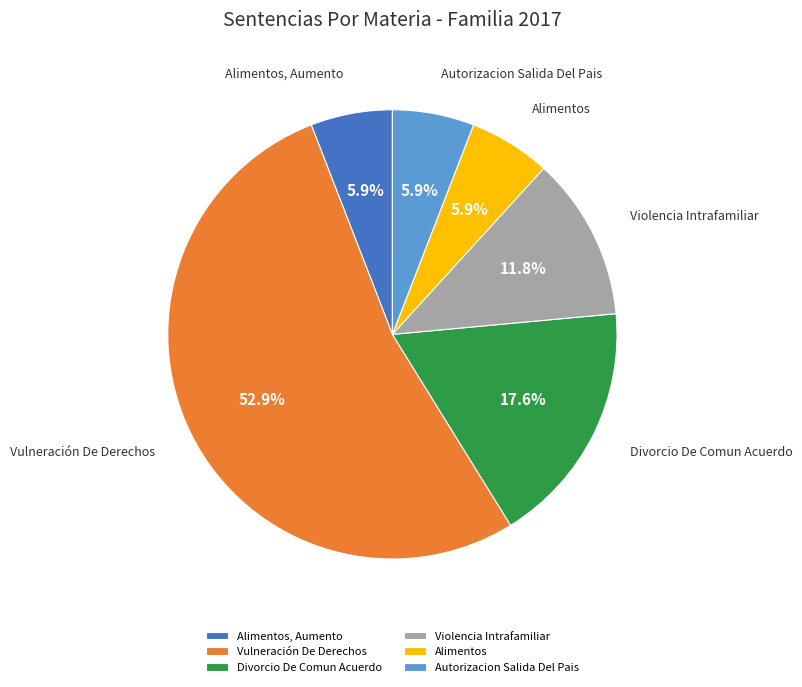

Which has a higher value, Violencia Intrafamiliar or Divorcio De Comun Acuerdo?

Divorcio De Comun Acuerdo